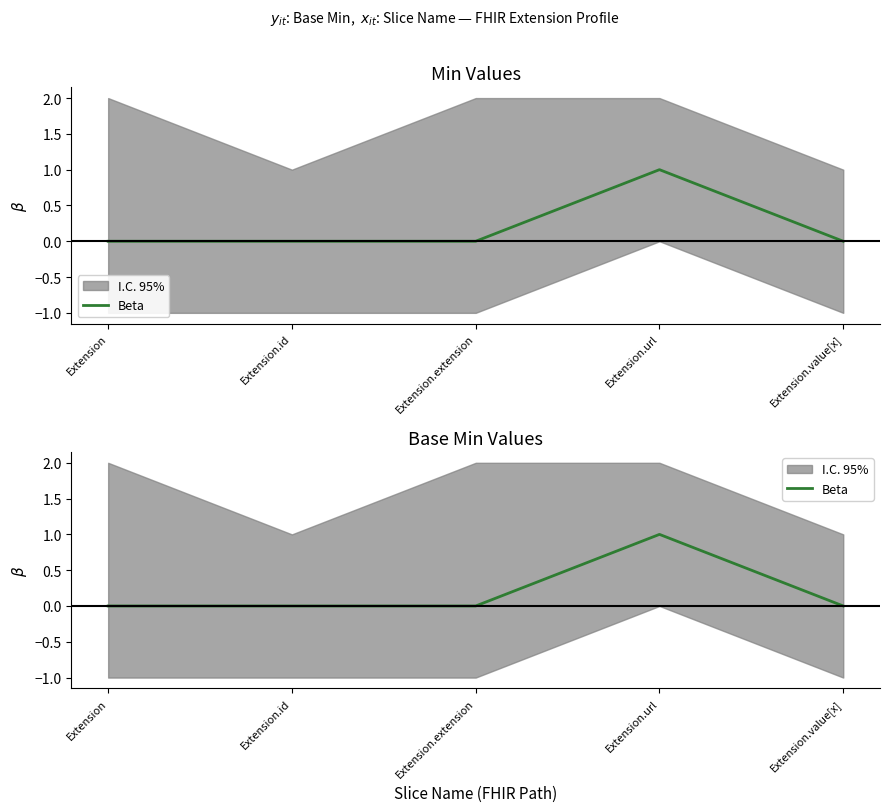

What position from the left is Extension.value[x]?

5